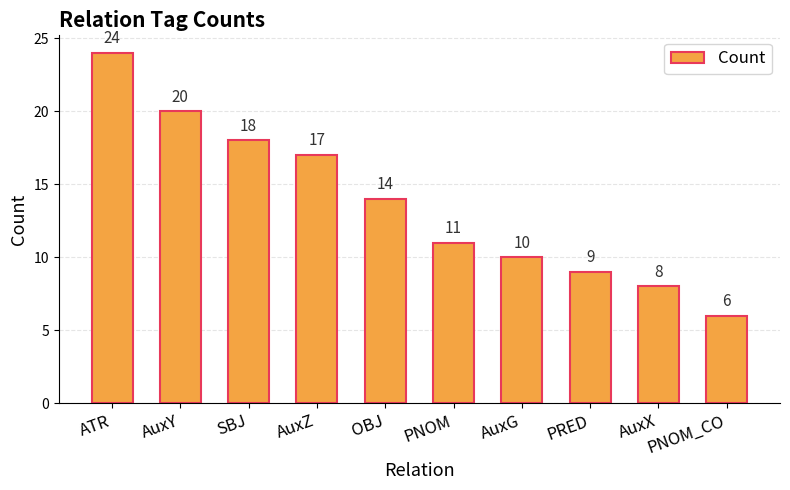

Rank the categories by value from highest to lowest.

ATR, AuxY, SBJ, AuxZ, OBJ, PNOM, AuxG, PRED, AuxX, PNOM_CO